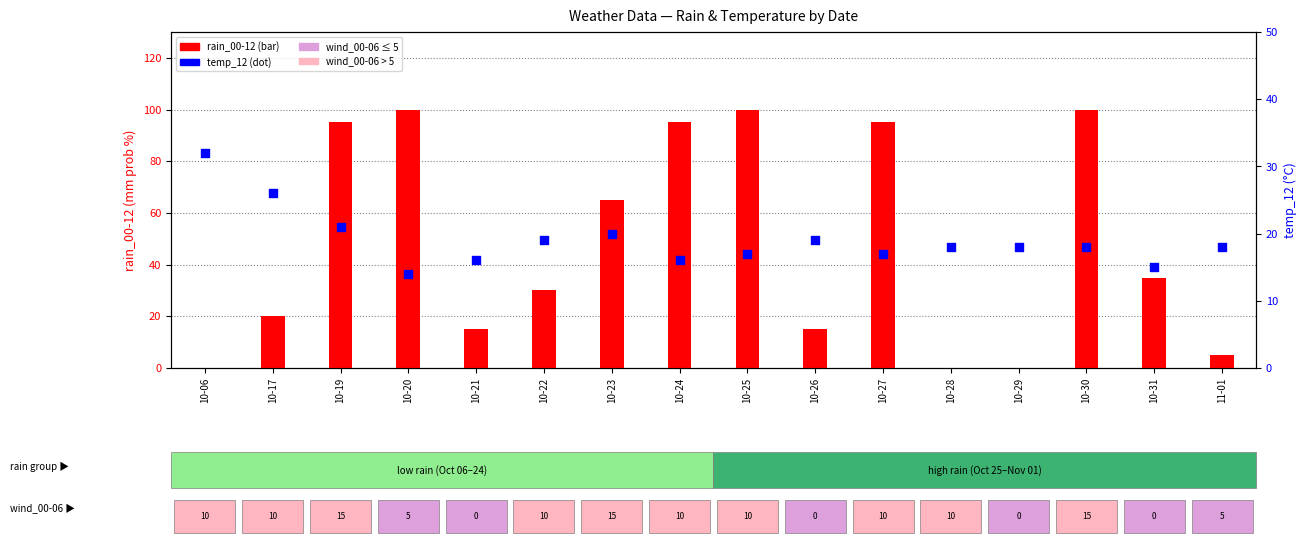

Which series has the largest total across all categories?

rain_00-12